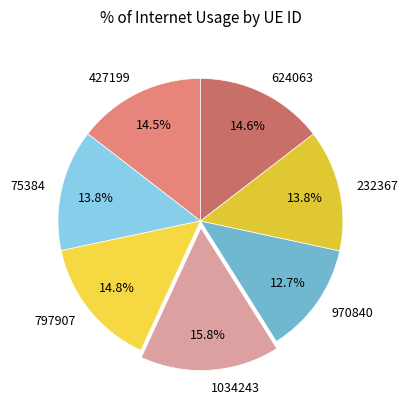

How many slices are in this pie chart?

7